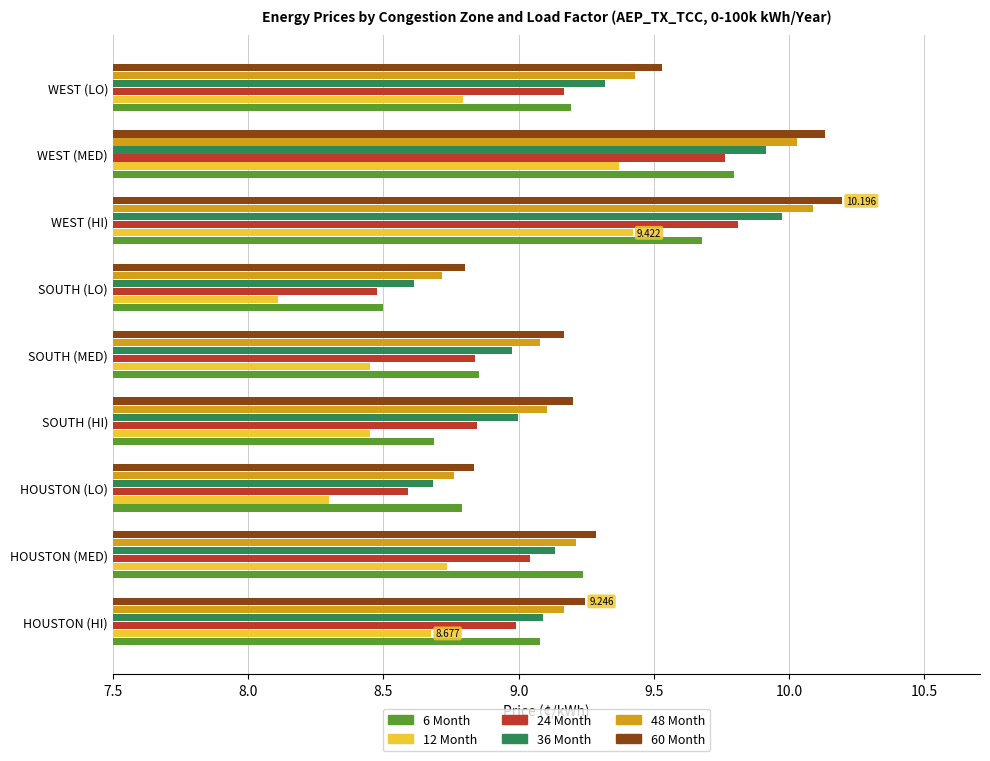

What are all the series names shown in the legend?

6 Month, 12 Month, 24 Month, 36 Month, 48 Month, 60 Month